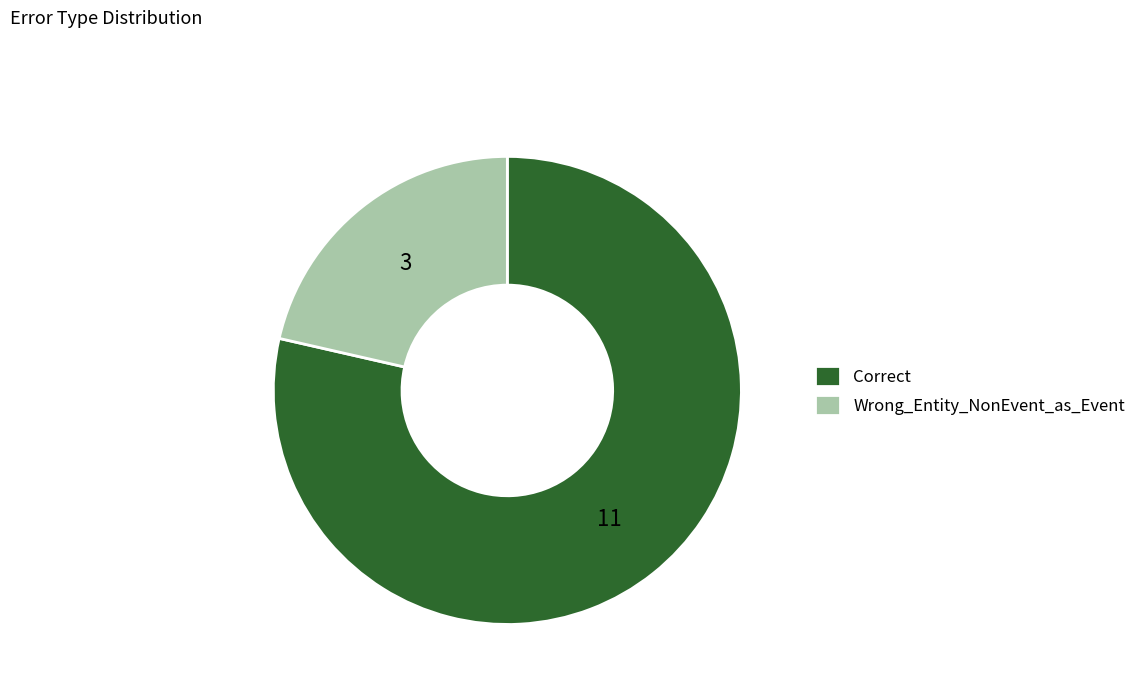

Which has a higher value, Correct or Wrong_Entity_NonEvent_as_Event?

Correct